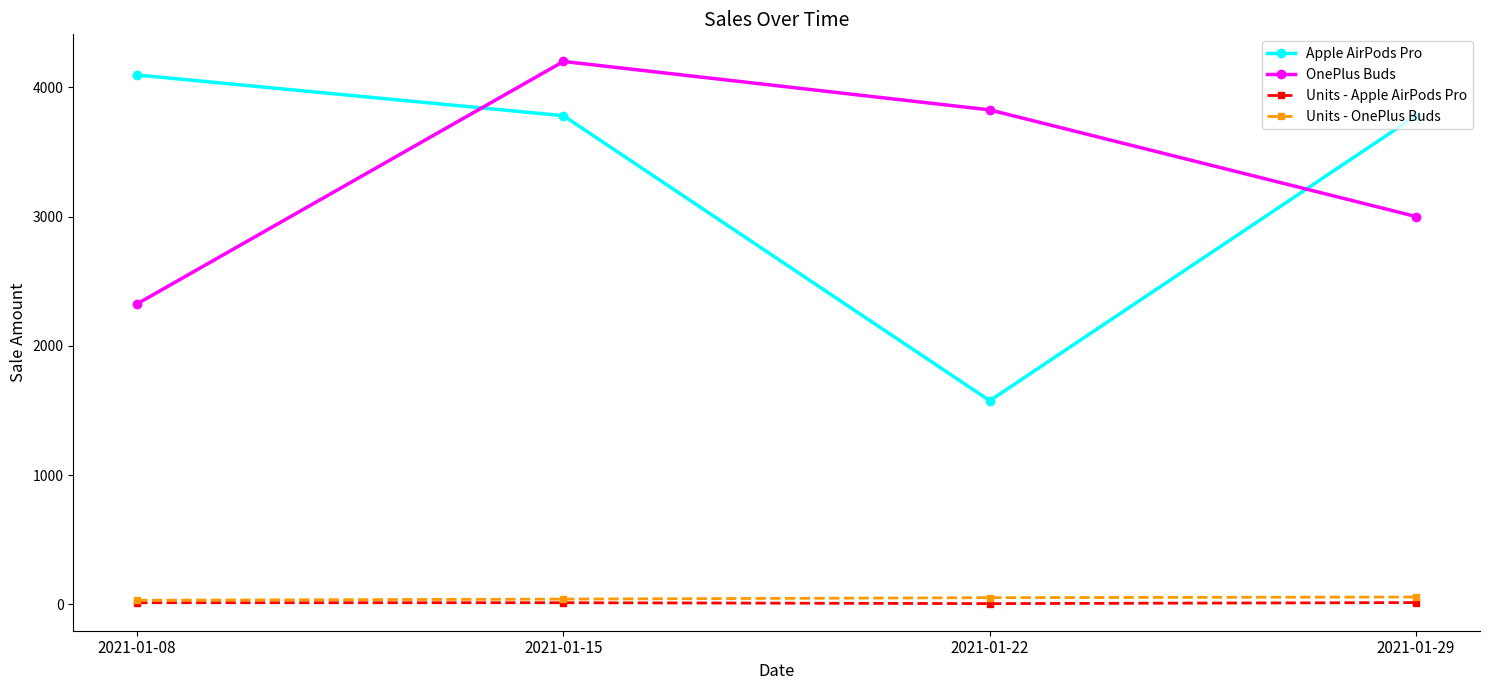

Which category has the lowest value in the OnePlus Buds series?

2021-01-08